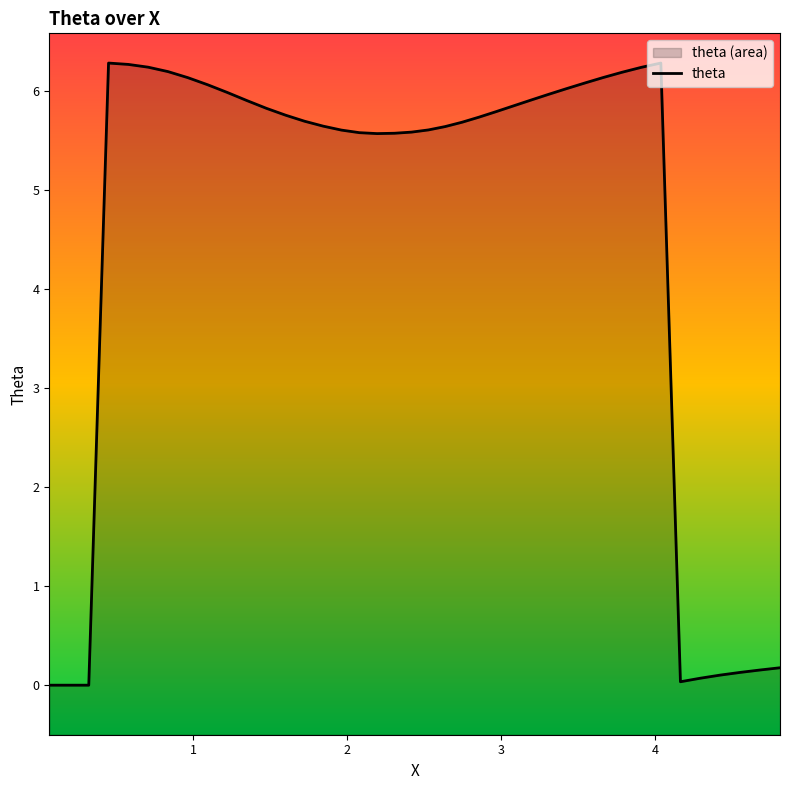

True or false: the data has more than 2 interior local peaks.

False